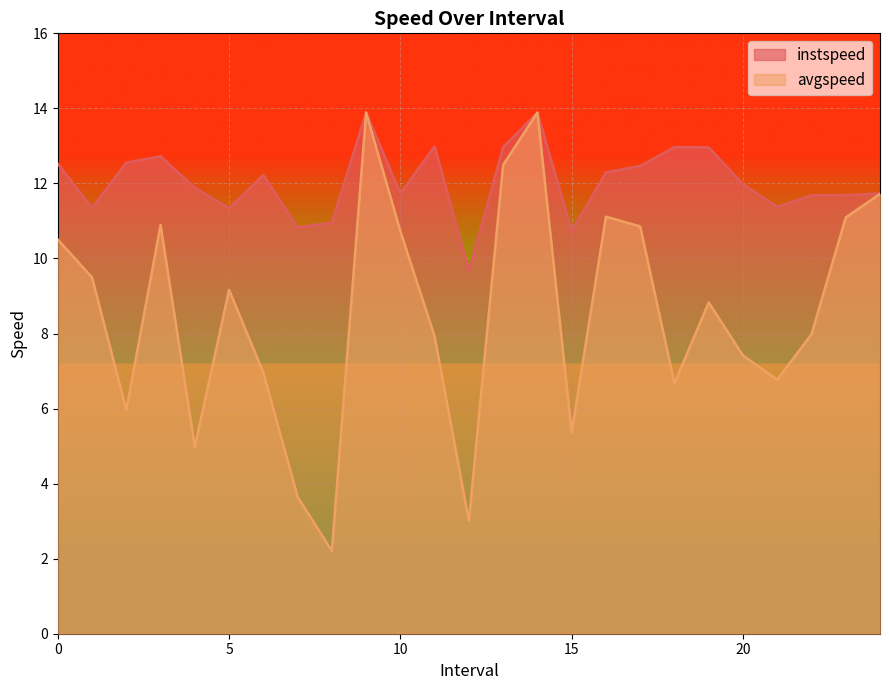

Reading left to right, extract all data points from this chart.

instspeed: 0.0=12.5	1.0=11.3	2.0=12.6	3.0=12.7	4.0=11.9	5.0=11.3	6.0=12.2	7.0=10.8	8.0=11.0	9.0=13.9	10.0=11.7	11.0=13.0	12.0=9.7	13.0=13.0	14.0=13.9	15.0=10.7	16.0=12.3	17.0=12.5	18.0=13.0	19.0=13.0	20.0=12.0	21.0=11.4	22.0=11.7	23.0=11.7	24.0=11.7
avgspeed: 0.0=10.5	1.0=9.5	2.0=6.0	3.0=10.9	4.0=5.0	5.0=9.2	6.0=7.0	7.0=3.6	8.0=2.2	9.0=13.9	10.0=10.7	11.0=7.9	12.0=3.0	13.0=12.5	14.0=13.9	15.0=5.4	16.0=11.1	17.0=10.9	18.0=6.7	19.0=8.8	20.0=7.4	21.0=6.8	22.0=8.0	23.0=11.1	24.0=11.7